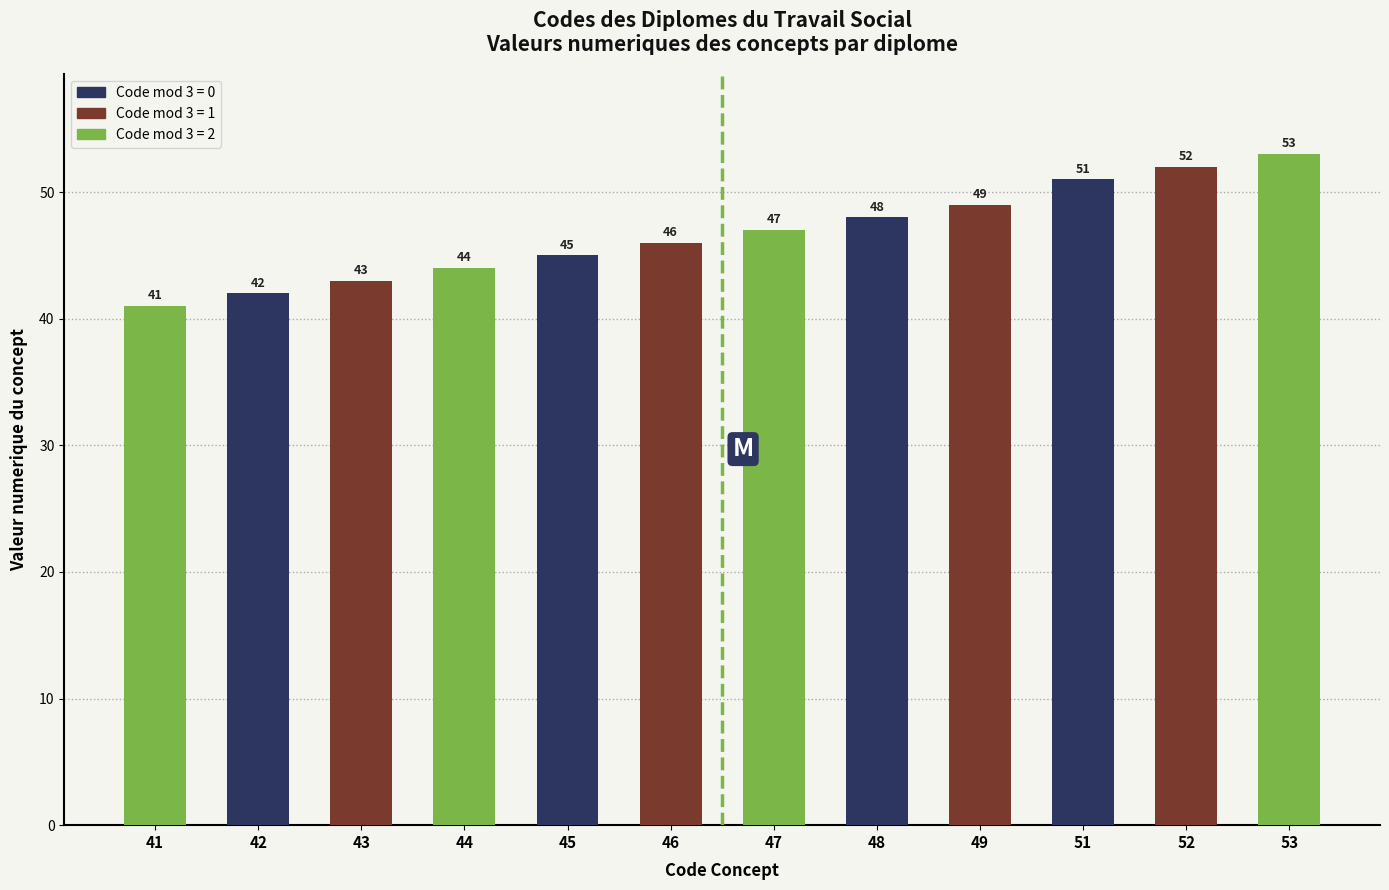

What is the difference between the maximum and minimum values?

12